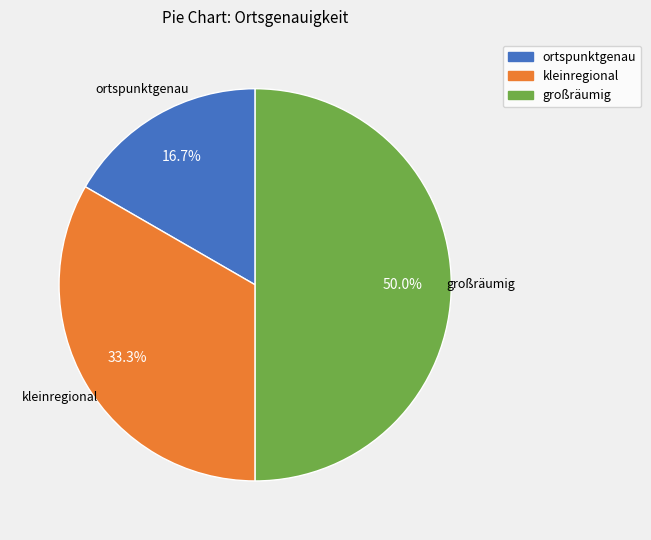

Which slice is the smallest?

ortspunktgenau